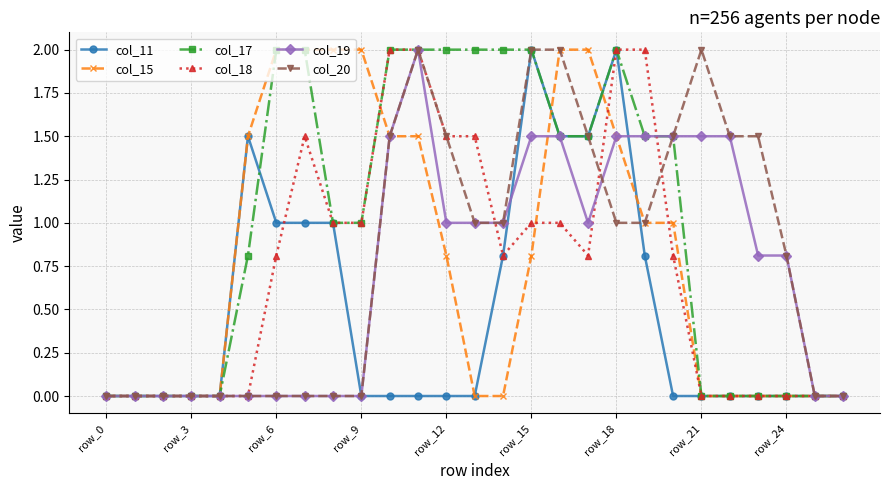

Which series has the largest total across all categories?

col_17